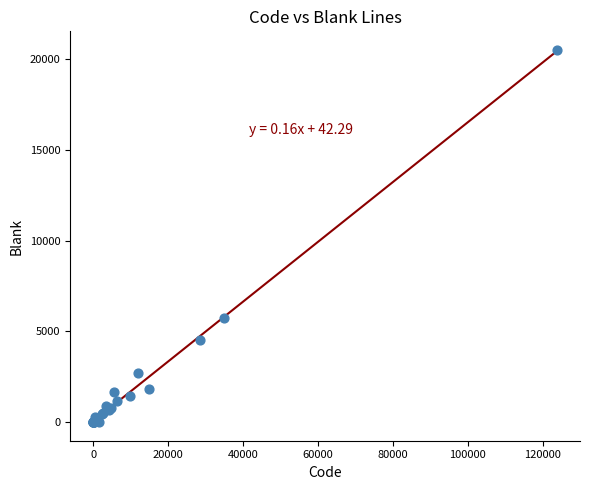

What Y value in the scatter plot is closest to 10248?

5758